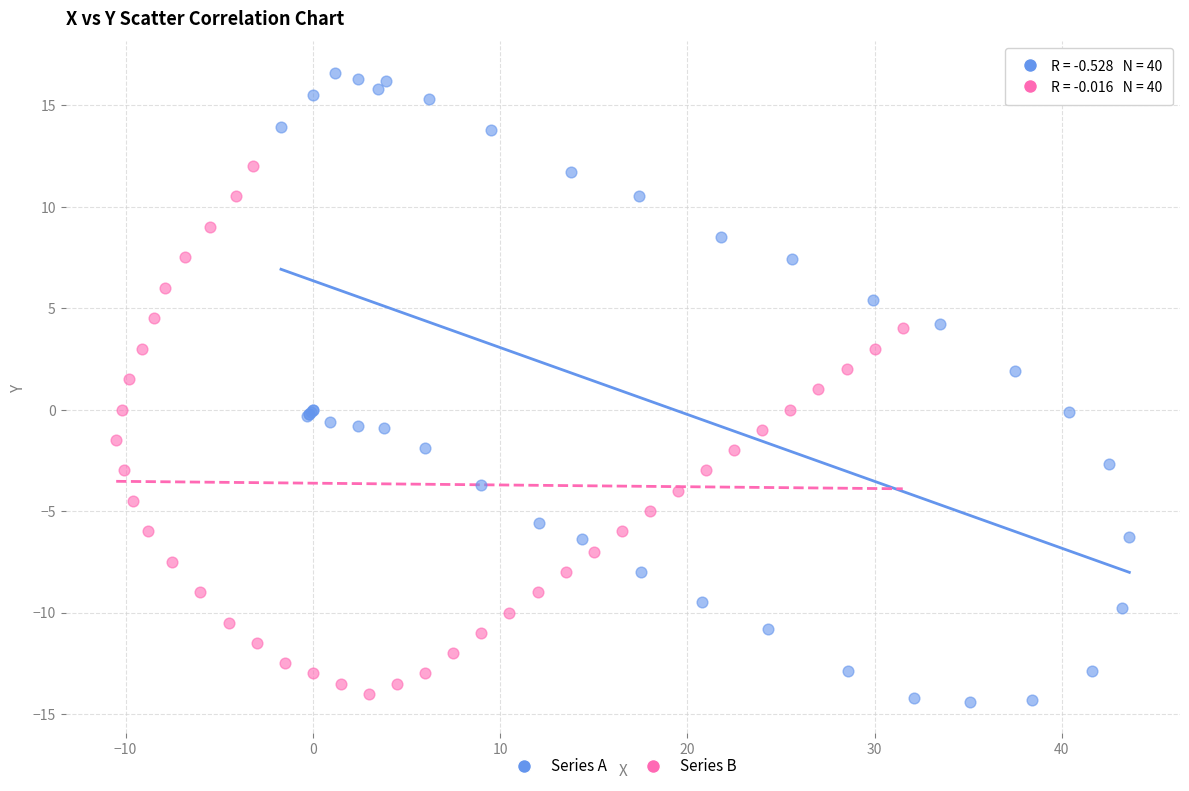

Which series contains the highest Y value?

Series A